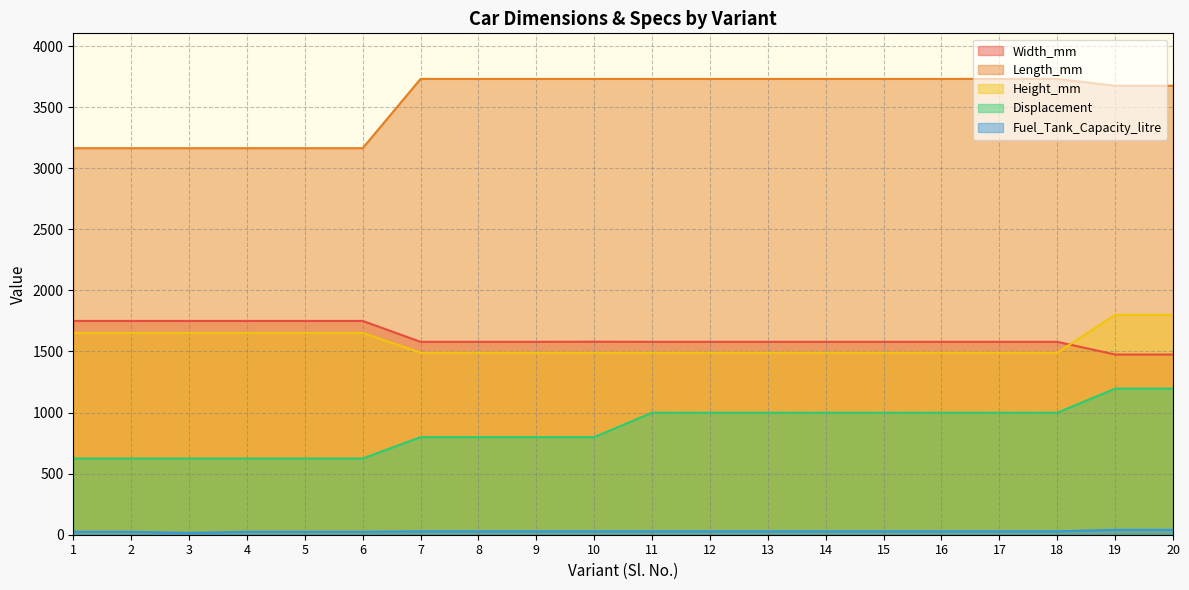

Between 8 and 9, which series saw the biggest shift?

Width_mm